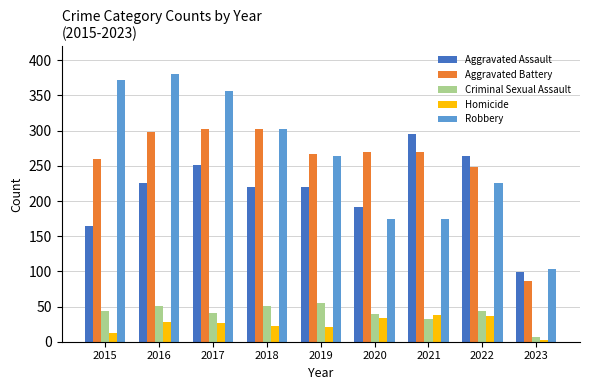

What is the difference between the highest and lowest values at 2018?

279